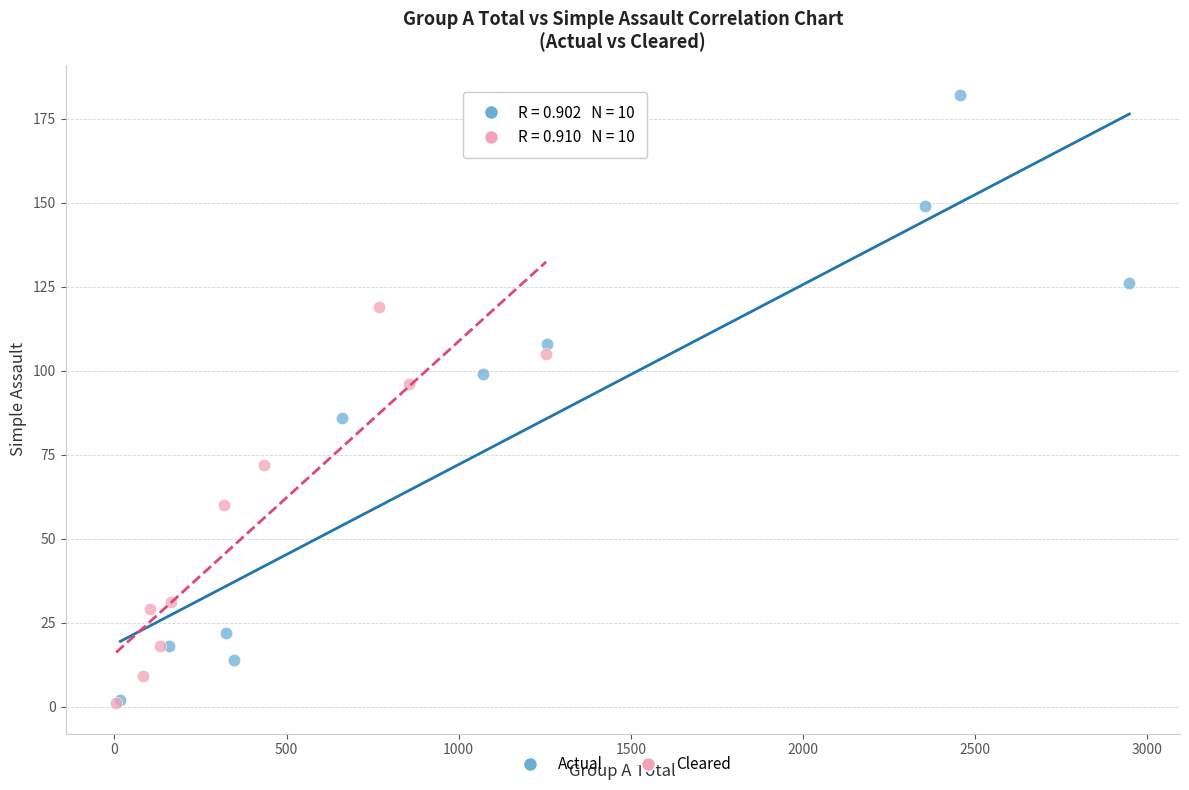

What are all the series names shown in the legend?

Actual, Cleared